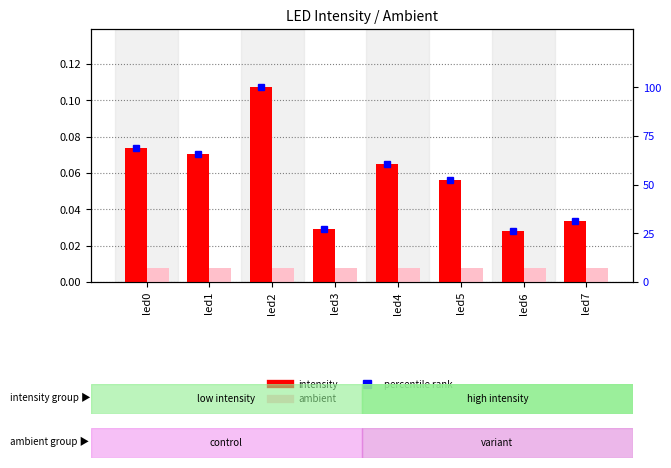

What is the sum of the intensity values at led2 and led6?

0.1